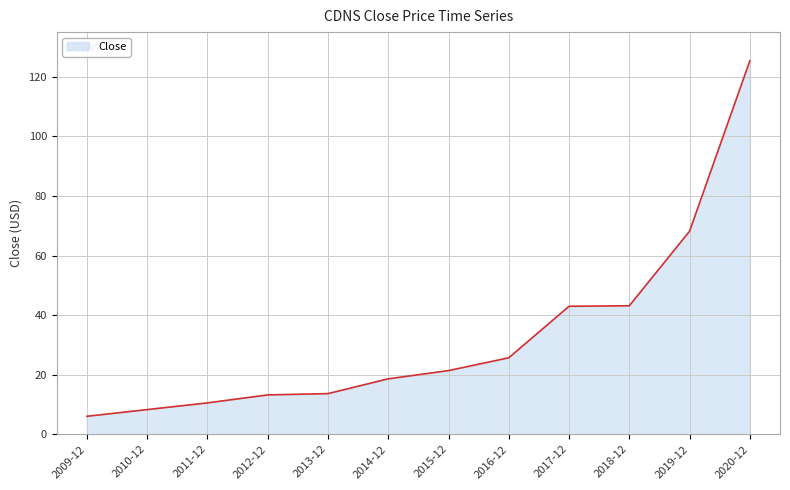

How many lines are shown in the chart?

1